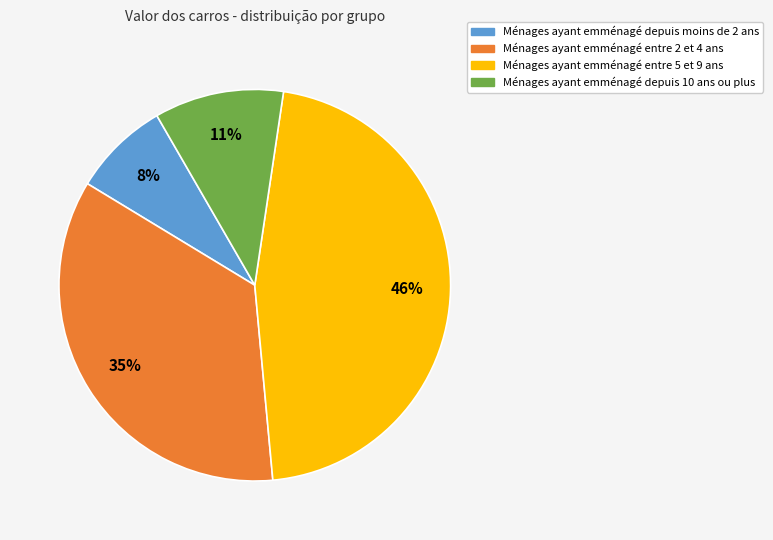

What is the smallest slice in the pie chart?

Ménages ayant emménagé depuis moins de 2 ans